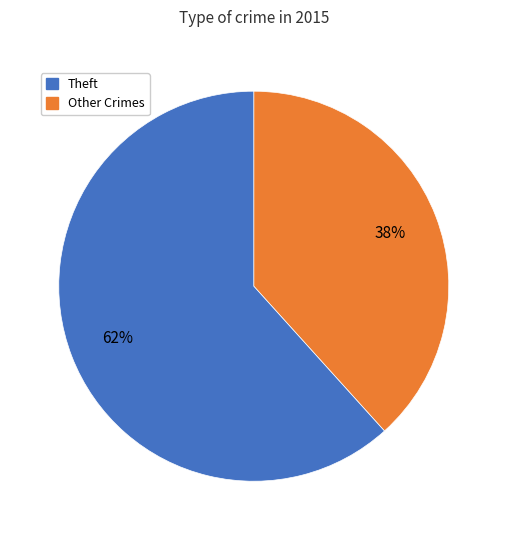

To the nearest percent, what is the average slice percentage?

50%